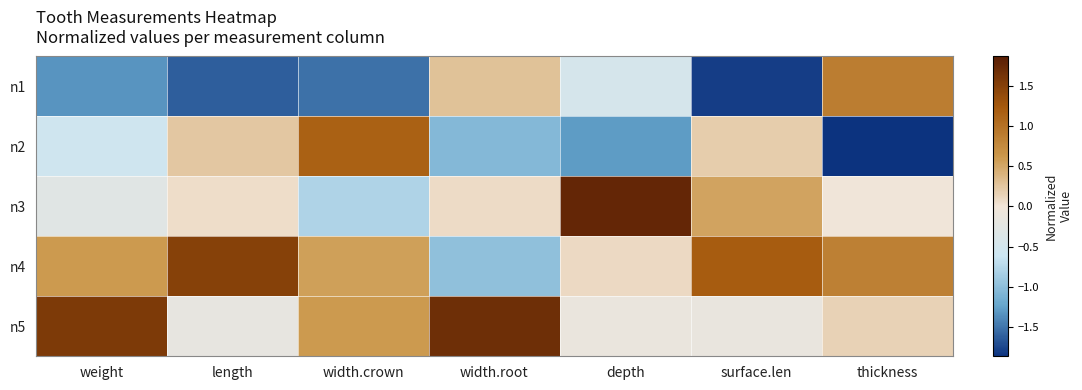

Between thickness and width.crown, which is larger?

thickness